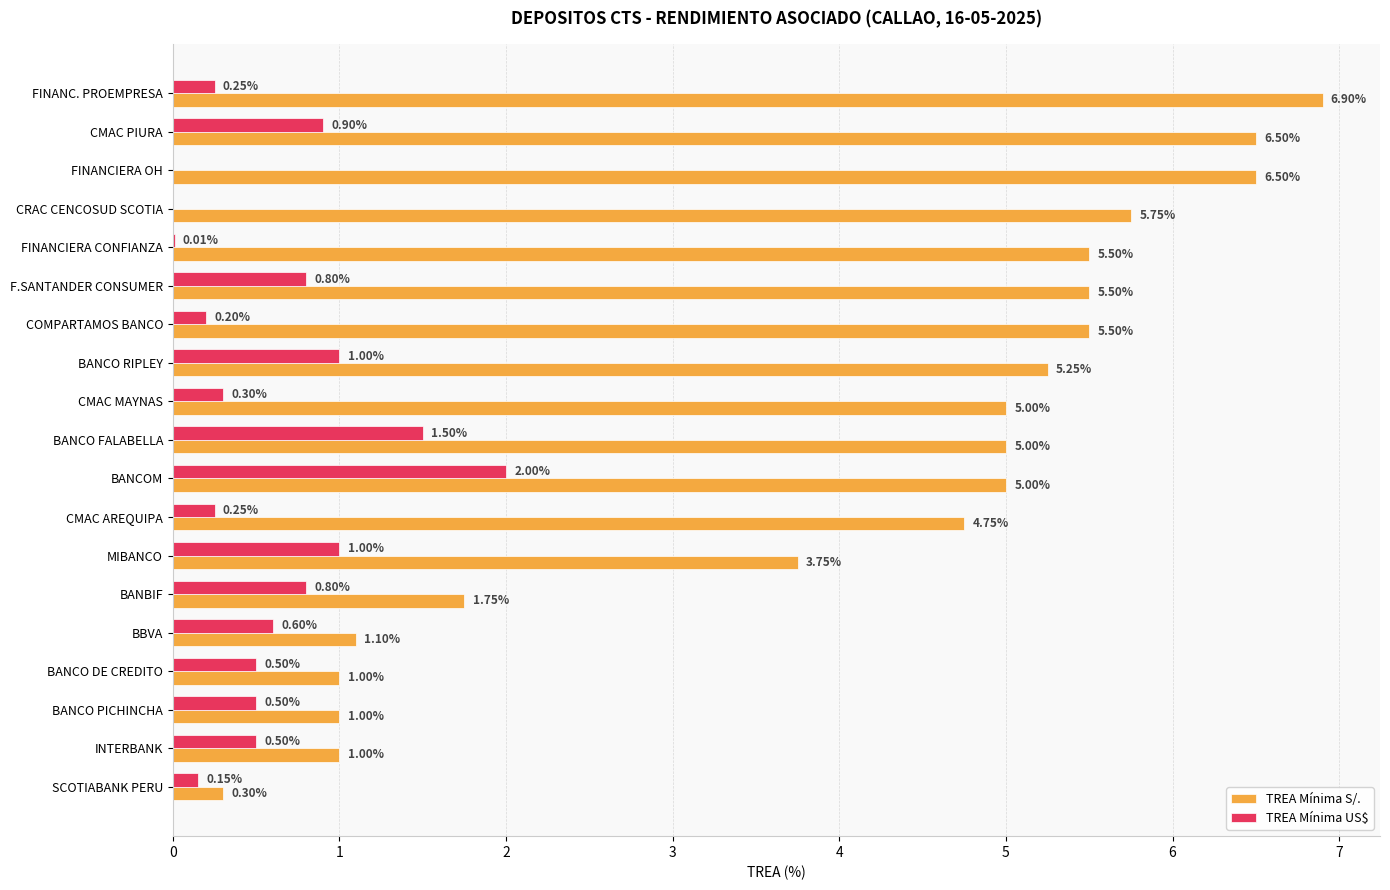

Where is TREA Mínima S/. nearest to the value 3?

MIBANCO